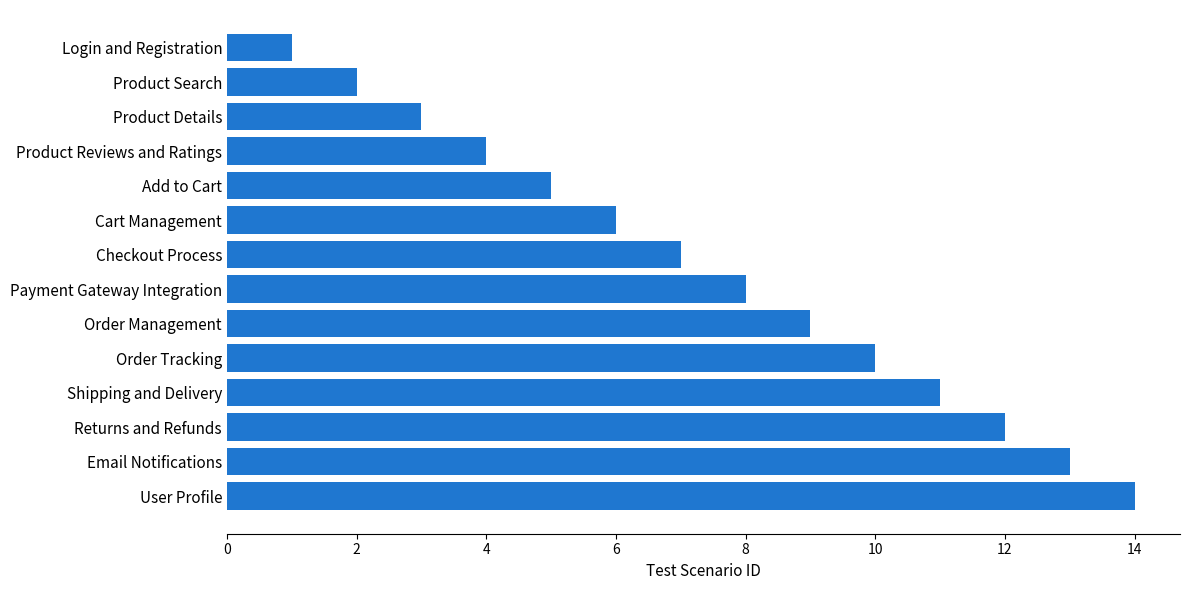

What is the difference between the maximum and minimum values?

13